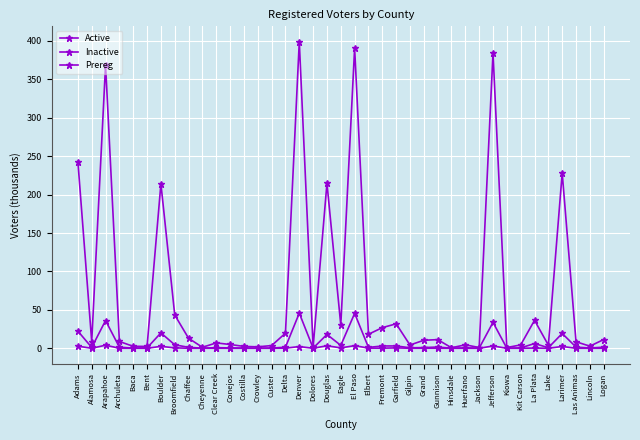

Count the number of categories in the chart.

39